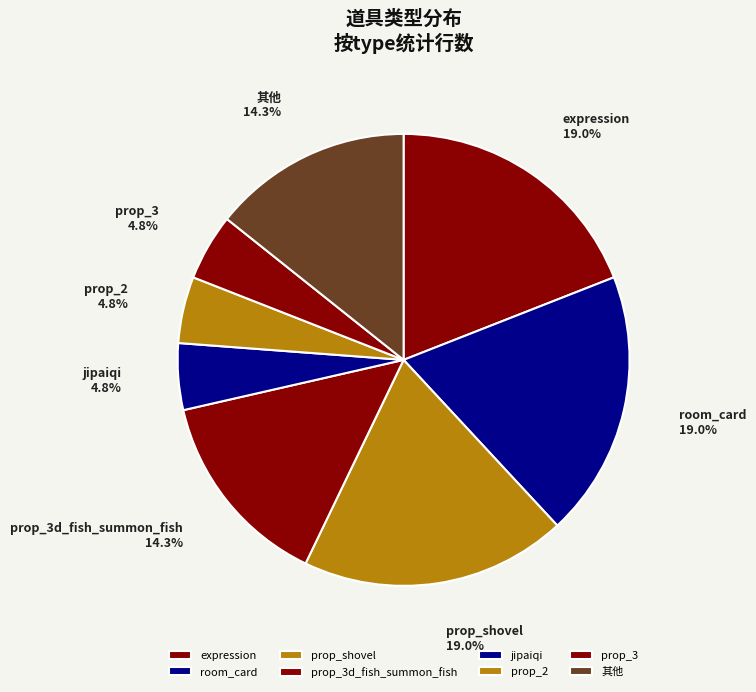

Approximately how many times larger is the value at jipaiqi compared to prop_3d_fish_summon_fish?

0.3